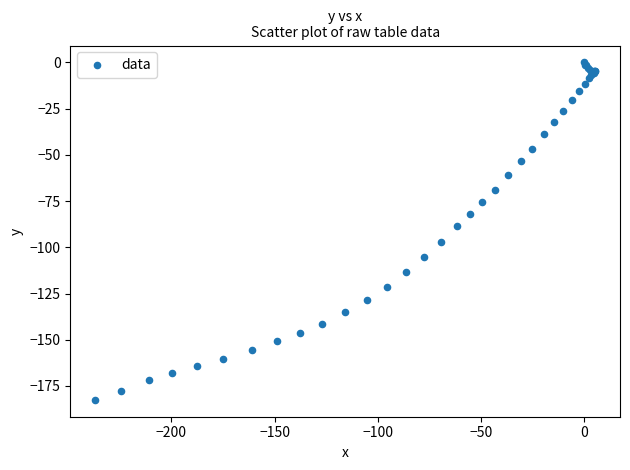

What Y value in the scatter plot is closest to -91?

-88.5